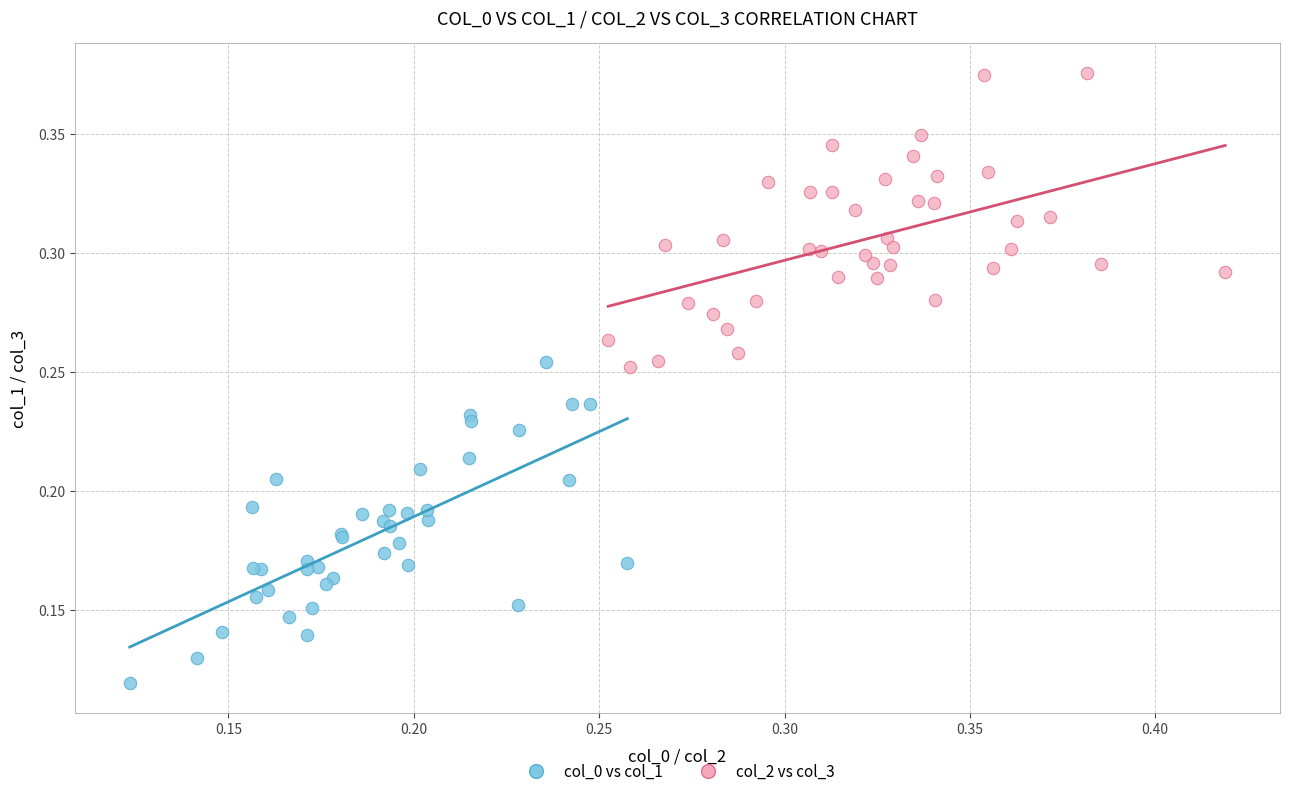

Which series has the largest Y range (max minus min)?

col_0 vs col_1